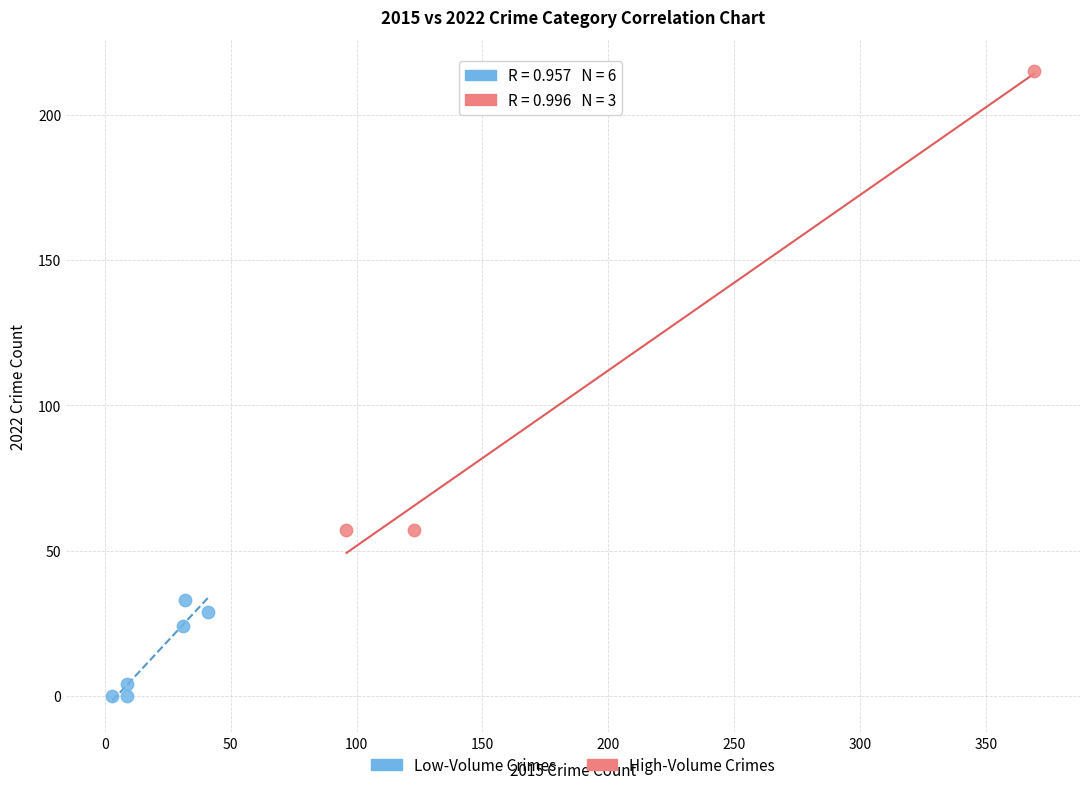

Which series contains the lowest Y value?

Low-Volume Crimes